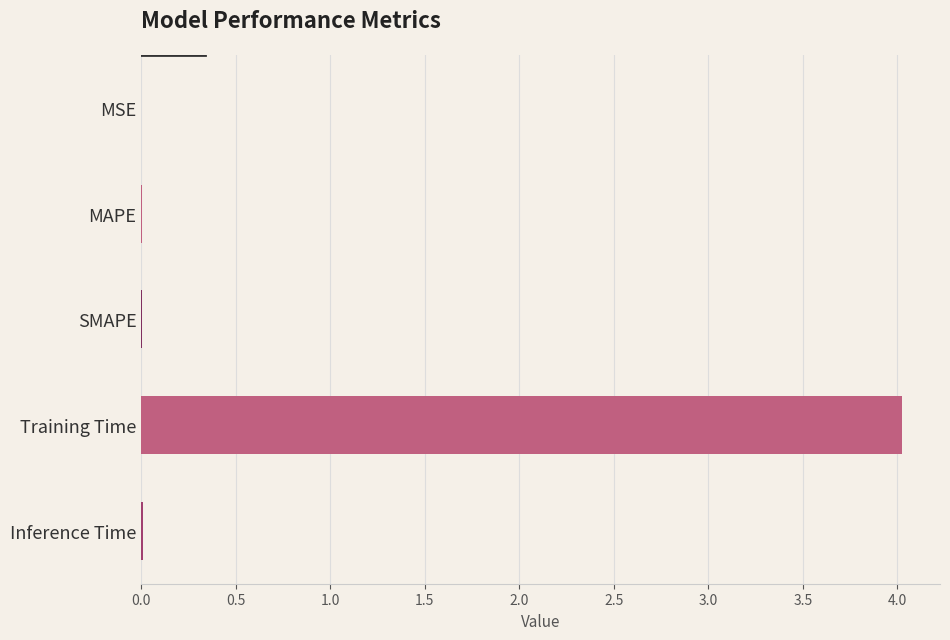

What is the sum of all values?

4.0